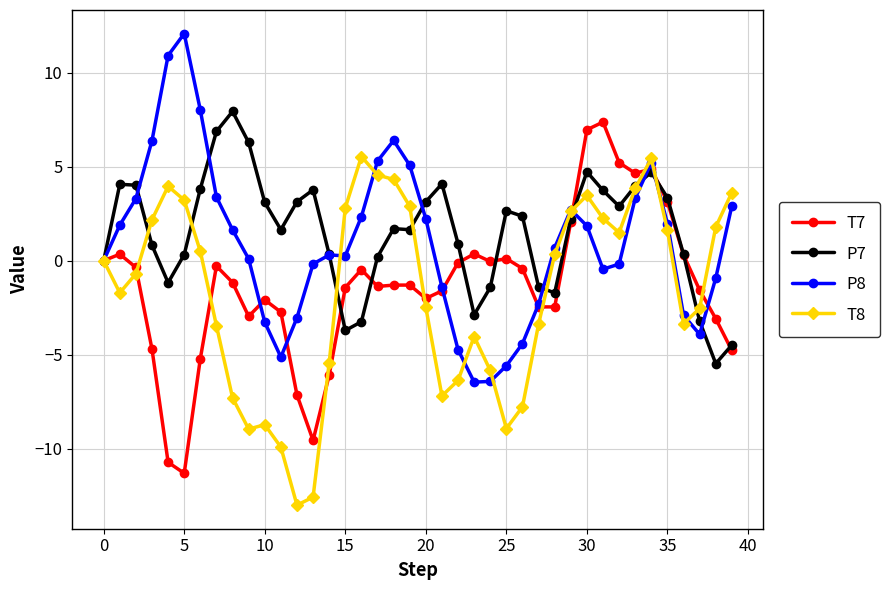

What is the minimum value shown in the chart?

-13.0